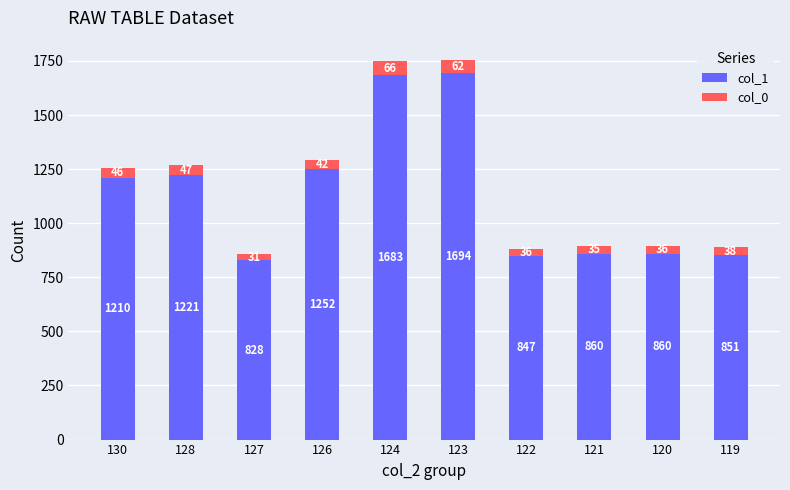

True or false: col_1 has a value of 847 at 122.

True